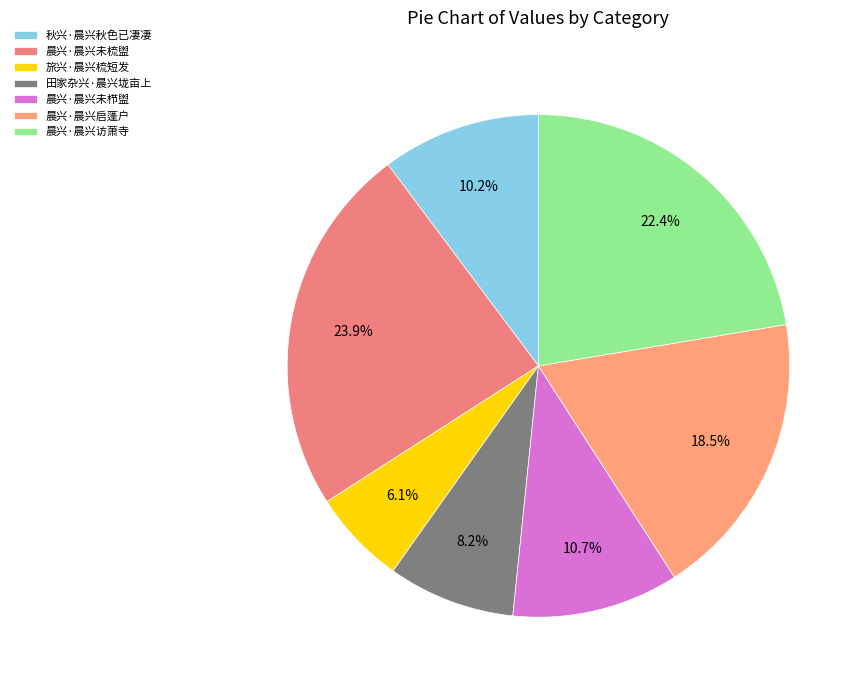

Is there a majority slice in this chart?

No